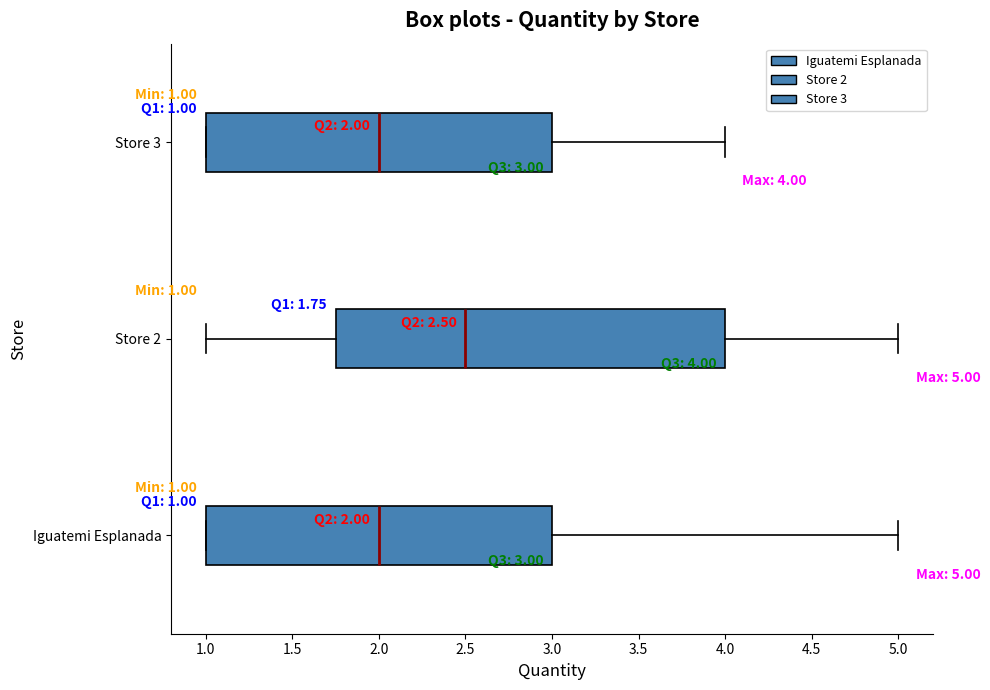

Comparing the boxes themselves (not the whiskers), which one is the widest?

Store 2